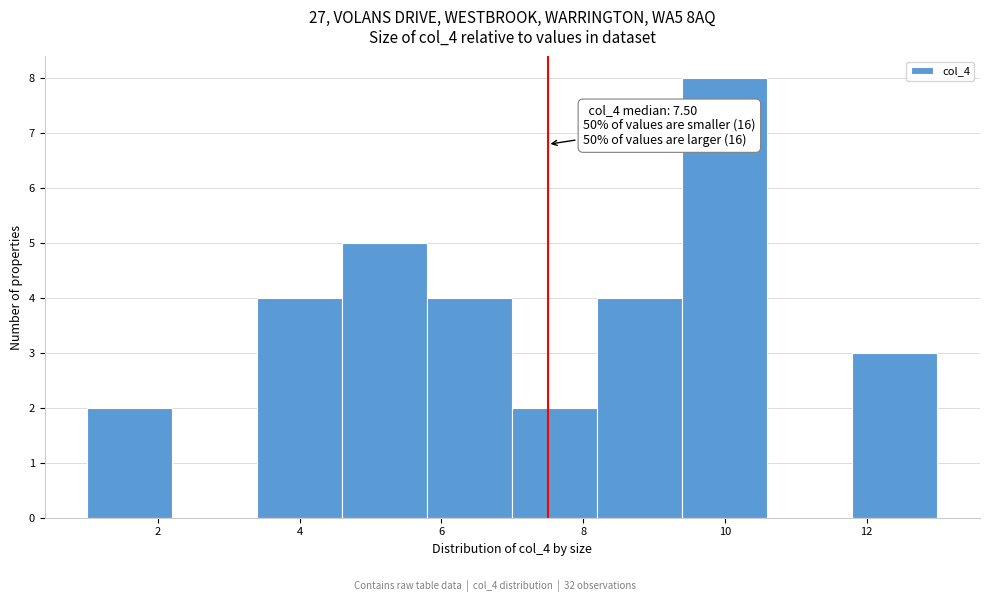

Over which range of the x-axis is the bar tallest?

9.4 to 10.6